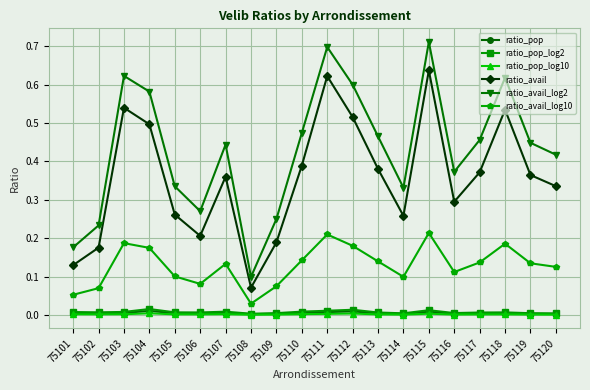

True or false: ratio_pop_log10 has more than 0 points higher than both neighbors.

True